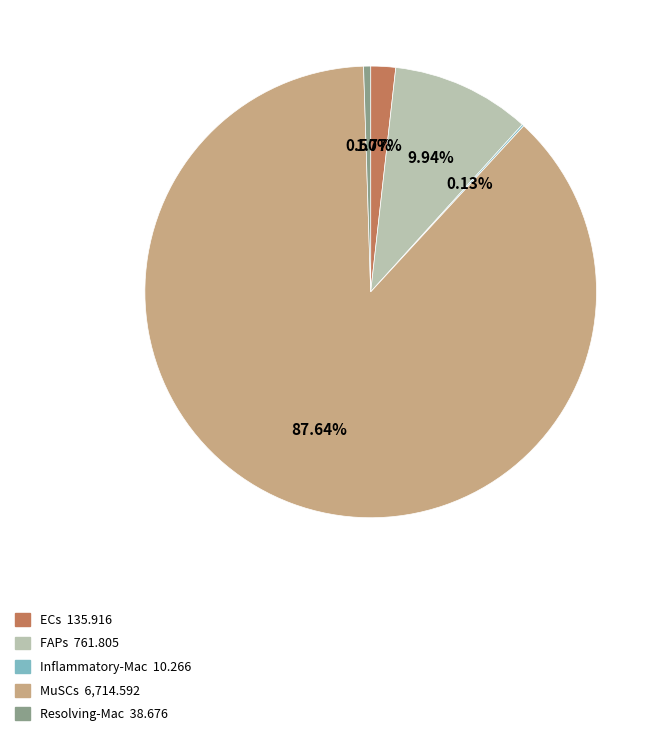

Combined, what portion of the pie is Resolving-Mac and FAPs?

10.4%